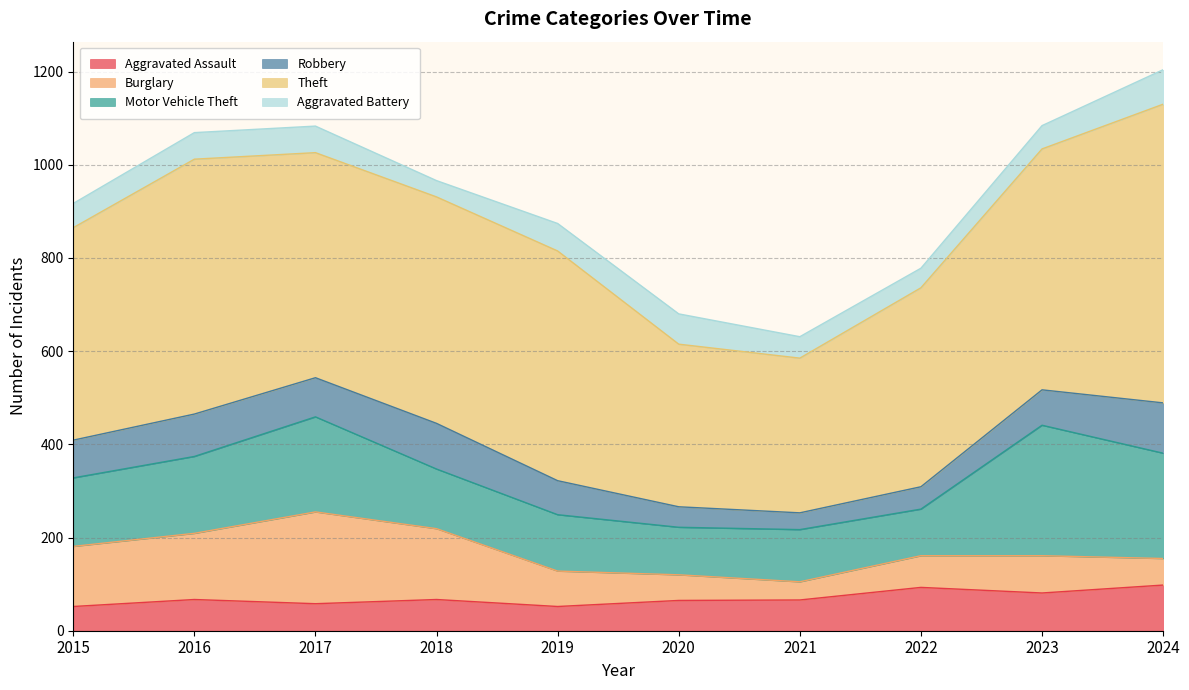

What is the value of the Aggravated Battery point at the 3rd from the left?

57